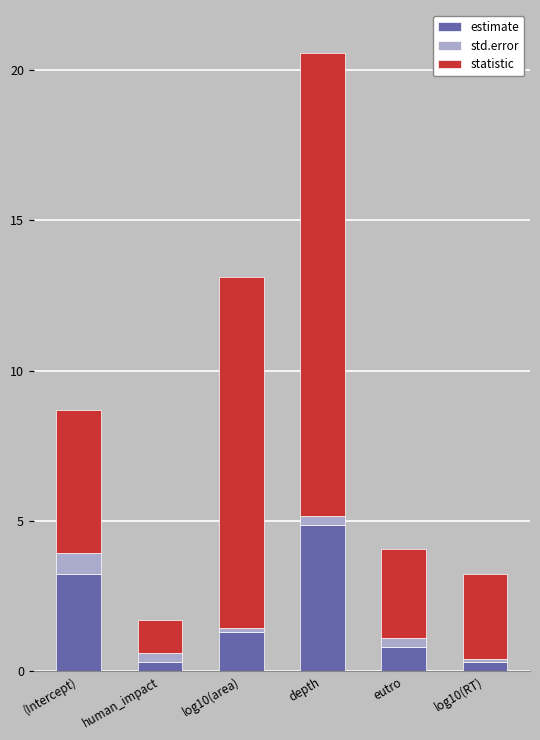

What is the difference between the second highest and second lowest values in the estimate series?

2.9